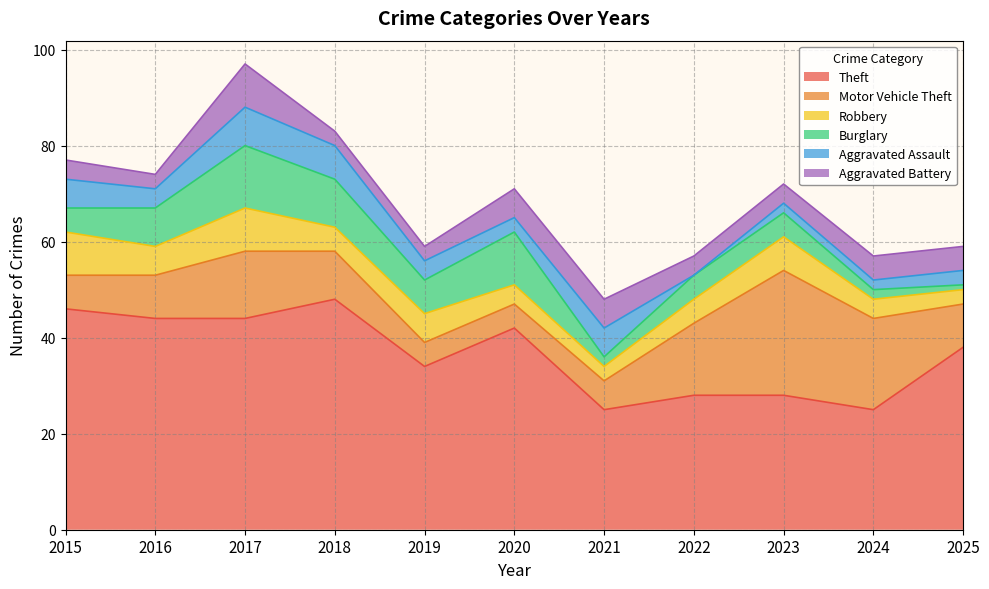

Where does the Motor Vehicle Theft series first go above 9?

2017